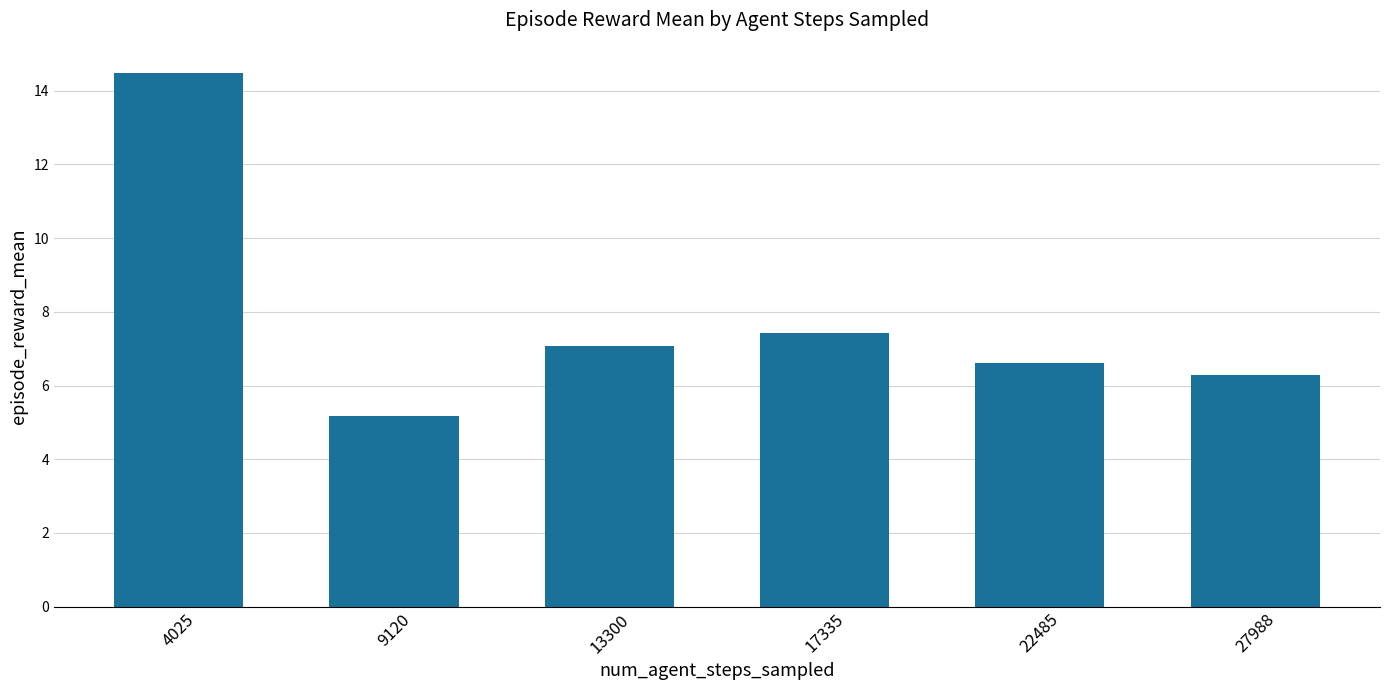

What is the sum of all values?

47.0